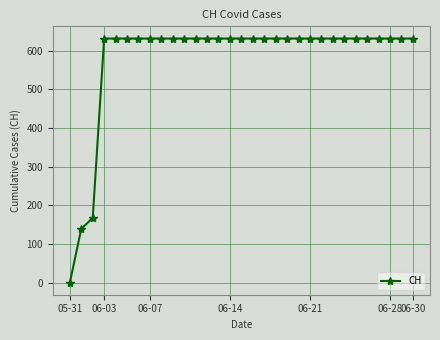

What is the greatest value displayed?

631